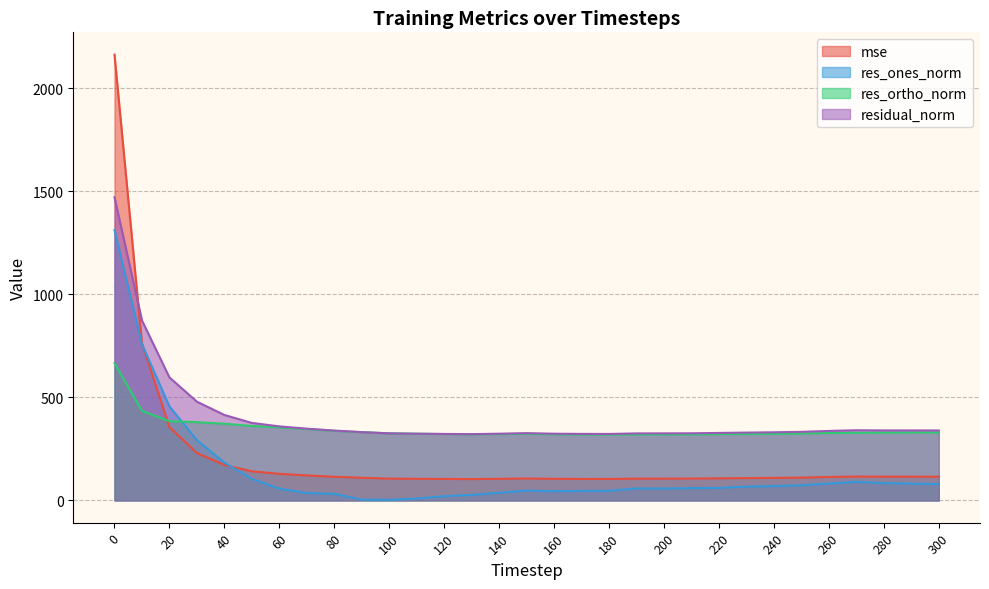

Reading left to right, what are all the values shown in this chart?

mse: 0=2162.5	10=761.7	20=355.7	30=229.3	40=171.6	50=141.2	60=128.9	70=121.0	80=114.7	90=109.7	100=105.8	110=104.7	120=104.0	130=103.3	140=104.7	150=106.4	160=104.7	170=104.1	180=103.9	190=105.6	200=105.7	210=105.9	220=107.1	230=108.2	240=109.1	250=110.6	260=113.5	270=115.9	280=115.2	290=115.2	300=115.0
res_ones_norm: 0=1310.9	10=757.0	20=456.0	30=292.0	40=182.8	50=104.2	60=57.1	70=35.9	80=31.7	90=4.0	100=2.7	110=8.8	120=20.5	130=26.7	140=37.2	150=47.5	160=44.8	170=46.1	180=46.7	190=57.9	200=57.8	210=59.5	220=60.7	230=66.8	240=69.4	250=73.4	260=81.9	270=90.2	280=83.8	290=81.5	300=79.1
res_ortho_norm: 0=666.3	10=434.4	20=384.3	30=379.5	40=371.8	50=361.1	60=354.4	70=346.1	80=337.2	90=331.1	100=325.2	110=323.4	120=321.8	130=320.4	140=321.4	150=322.7	160=320.4	170=319.3	180=318.9	190=319.8	200=319.9	210=320.0	220=321.5	230=322.1	240=323.0	250=324.3	260=326.8	270=328.2	280=328.9	290=329.5	300=329.8
residual_norm: 0=1470.5	10=872.8	20=596.4	30=478.8	40=414.3	50=375.8	60=359.0	70=347.9	80=338.7	90=331.2	100=325.2	110=323.5	120=322.4	130=321.5	140=323.5	150=326.2	160=323.5	170=322.6	180=322.3	190=325.0	200=325.1	210=325.5	220=327.2	230=328.9	240=330.4	250=332.5	260=336.9	270=340.4	280=339.4	290=339.4	300=339.1